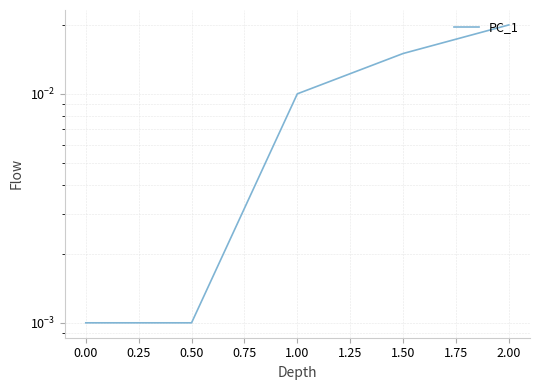

How many categories are shown in the chart?

5